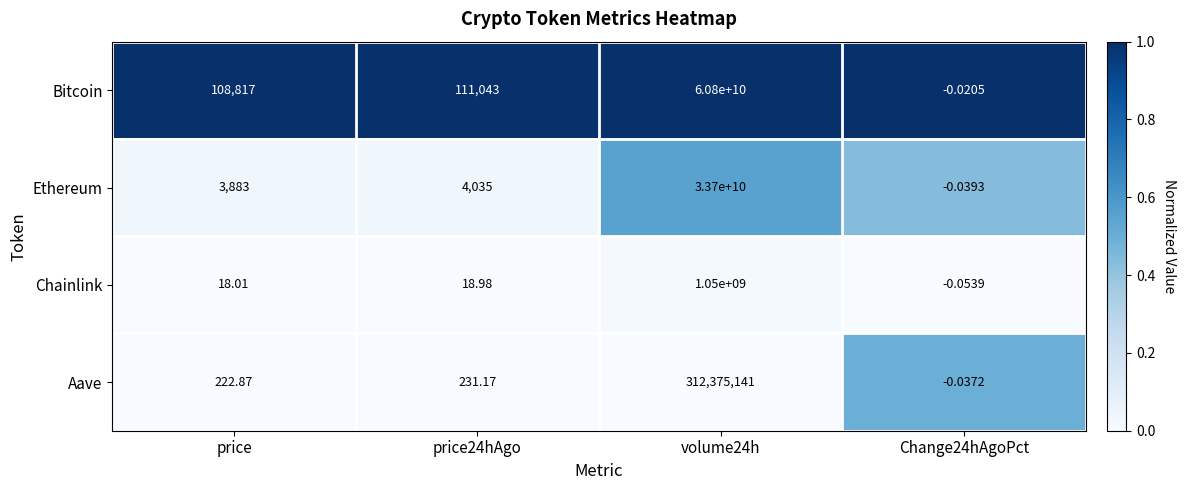

At which label does Chainlink first exceed 18?

price